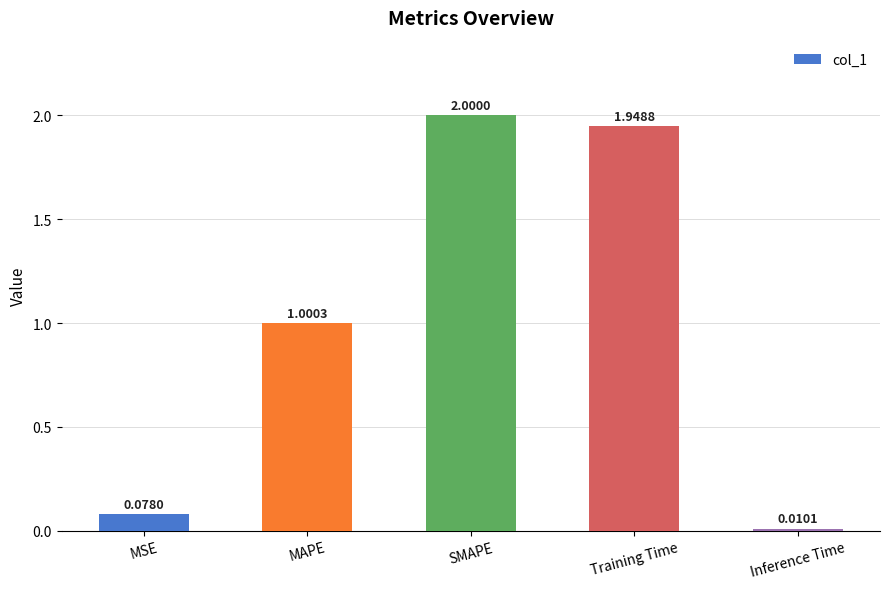

What is the label of the 5th bar from the left?

Inference Time